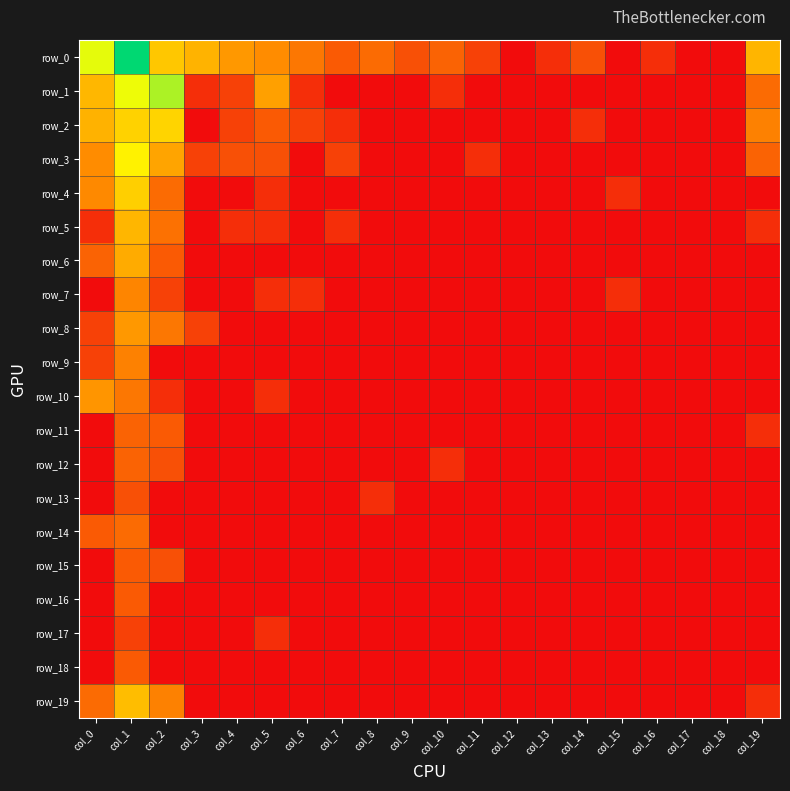

Which has a higher value, col_15 or col_6?

col_6